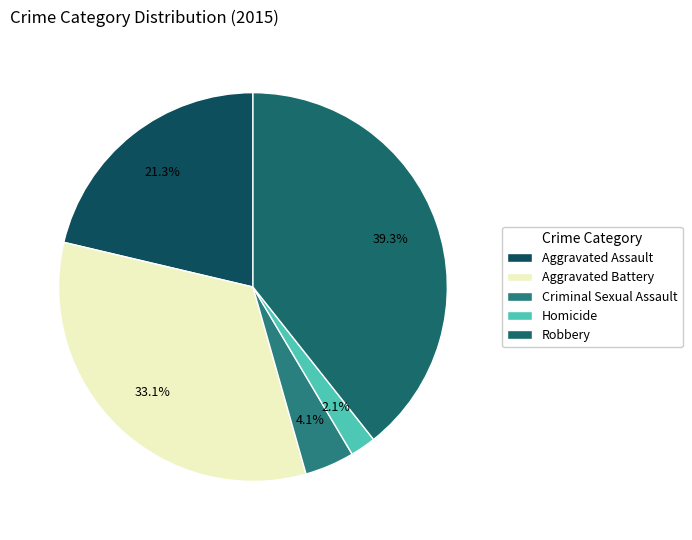

Is it true that Aggravated Assault is 32% of the pie?

False